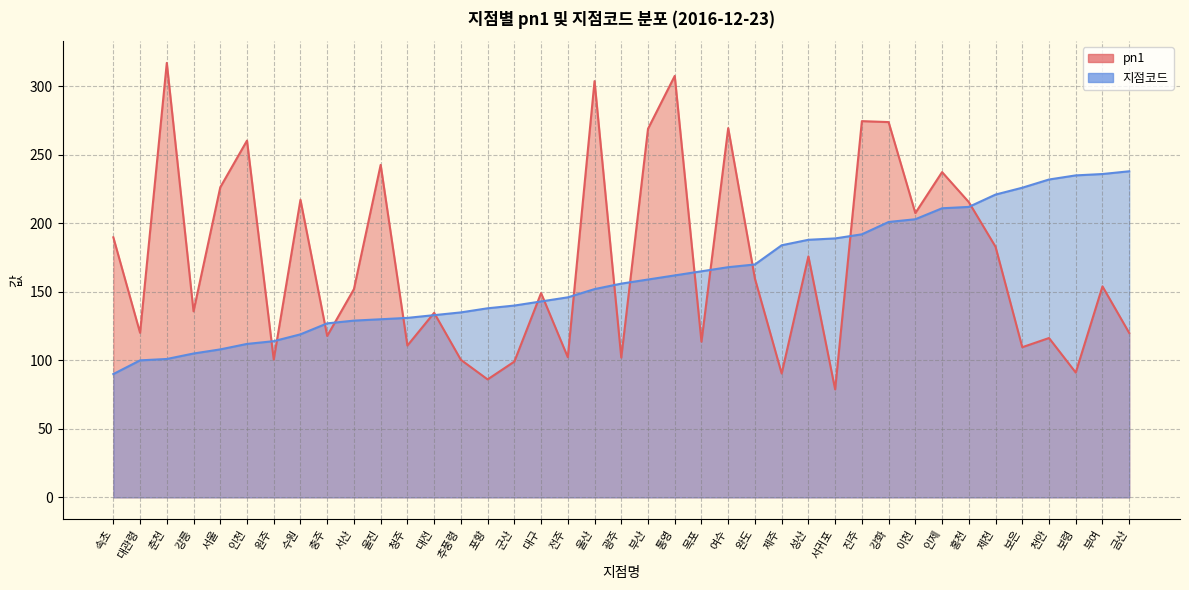

What is the sum of the pn1 values at 울진 and 원주?

343.3